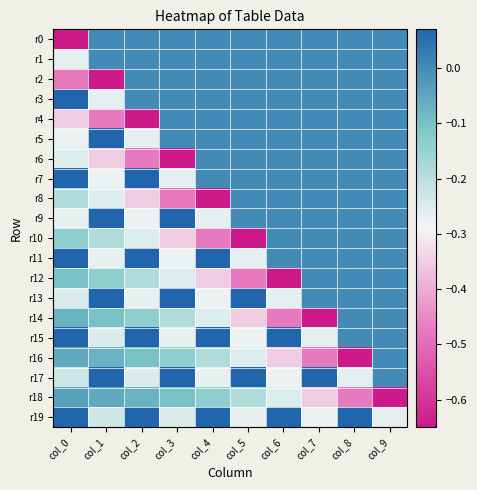

Reading left to right, what are all the values shown in this chart?

r0: col_0=-0.6	col_1=0.0	col_2=0.0	col_3=0.0	col_4=0.0	col_5=0.0	col_6=0.0	col_7=0.0	col_8=0.0	col_9=0.0
r1: col_0=-0.3	col_1=0.0	col_2=0.0	col_3=0.0	col_4=0.0	col_5=0.0	col_6=0.0	col_7=0.0	col_8=0.0	col_9=0.0
r2: col_0=-0.5	col_1=-0.6	col_2=0.0	col_3=0.0	col_4=0.0	col_5=0.0	col_6=0.0	col_7=0.0	col_8=0.0	col_9=0.0
r3: col_0=0.4	col_1=-0.3	col_2=0.0	col_3=0.0	col_4=0.0	col_5=0.0	col_6=0.0	col_7=0.0	col_8=0.0	col_9=0.0
r4: col_0=-0.3	col_1=-0.5	col_2=-0.6	col_3=0.0	col_4=0.0	col_5=0.0	col_6=0.0	col_7=0.0	col_8=0.0	col_9=0.0
r5: col_0=-0.3	col_1=0.4	col_2=-0.3	col_3=0.0	col_4=0.0	col_5=0.0	col_6=0.0	col_7=0.0	col_8=0.0	col_9=0.0
r6: col_0=-0.3	col_1=-0.3	col_2=-0.5	col_3=-0.6	col_4=0.0	col_5=0.0	col_6=0.0	col_7=0.0	col_8=0.0	col_9=0.0
r7: col_0=0.4	col_1=-0.3	col_2=0.4	col_3=-0.3	col_4=0.0	col_5=0.0	col_6=0.0	col_7=0.0	col_8=0.0	col_9=0.0
r8: col_0=-0.2	col_1=-0.3	col_2=-0.3	col_3=-0.5	col_4=-0.6	col_5=0.0	col_6=0.0	col_7=0.0	col_8=0.0	col_9=0.0
r9: col_0=-0.3	col_1=0.4	col_2=-0.3	col_3=0.4	col_4=-0.3	col_5=0.0	col_6=0.0	col_7=0.0	col_8=0.0	col_9=0.0
r10: col_0=-0.1	col_1=-0.2	col_2=-0.3	col_3=-0.3	col_4=-0.5	col_5=-0.6	col_6=0.0	col_7=0.0	col_8=0.0	col_9=0.0
r11: col_0=0.3	col_1=-0.3	col_2=0.4	col_3=-0.3	col_4=0.4	col_5=-0.3	col_6=0.0	col_7=0.0	col_8=0.0	col_9=0.0
r12: col_0=-0.1	col_1=-0.1	col_2=-0.2	col_3=-0.3	col_4=-0.3	col_5=-0.5	col_6=-0.6	col_7=0.0	col_8=0.0	col_9=0.0
r13: col_0=-0.3	col_1=0.3	col_2=-0.3	col_3=0.4	col_4=-0.3	col_5=0.4	col_6=-0.3	col_7=0.0	col_8=0.0	col_9=0.0
r14: col_0=-0.1	col_1=-0.1	col_2=-0.1	col_3=-0.2	col_4=-0.3	col_5=-0.3	col_6=-0.5	col_7=-0.6	col_8=0.0	col_9=0.0
r15: col_0=0.3	col_1=-0.3	col_2=0.3	col_3=-0.3	col_4=0.4	col_5=-0.3	col_6=0.4	col_7=-0.3	col_8=0.0	col_9=0.0
r16: col_0=-0.1	col_1=-0.1	col_2=-0.1	col_3=-0.1	col_4=-0.2	col_5=-0.3	col_6=-0.3	col_7=-0.5	col_8=-0.6	col_9=0.0
r17: col_0=-0.2	col_1=0.3	col_2=-0.3	col_3=0.3	col_4=-0.3	col_5=0.4	col_6=-0.3	col_7=0.4	col_8=-0.3	col_9=0.0
r18: col_0=-0.0	col_1=-0.1	col_2=-0.1	col_3=-0.1	col_4=-0.1	col_5=-0.2	col_6=-0.3	col_7=-0.3	col_8=-0.5	col_9=-0.6
r19: col_0=0.2	col_1=-0.2	col_2=0.3	col_3=-0.3	col_4=0.3	col_5=-0.3	col_6=0.4	col_7=-0.3	col_8=0.4	col_9=-0.3